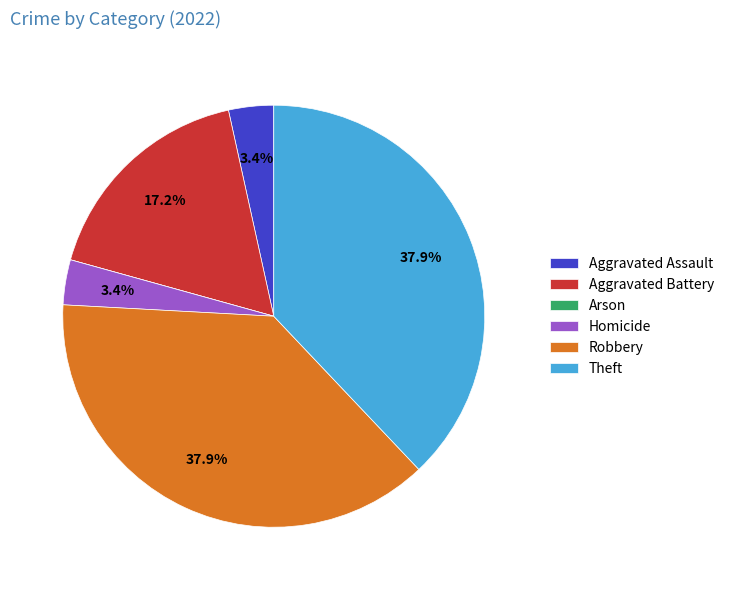

To the nearest percent, what portion does Aggravated Assault represent?

3%